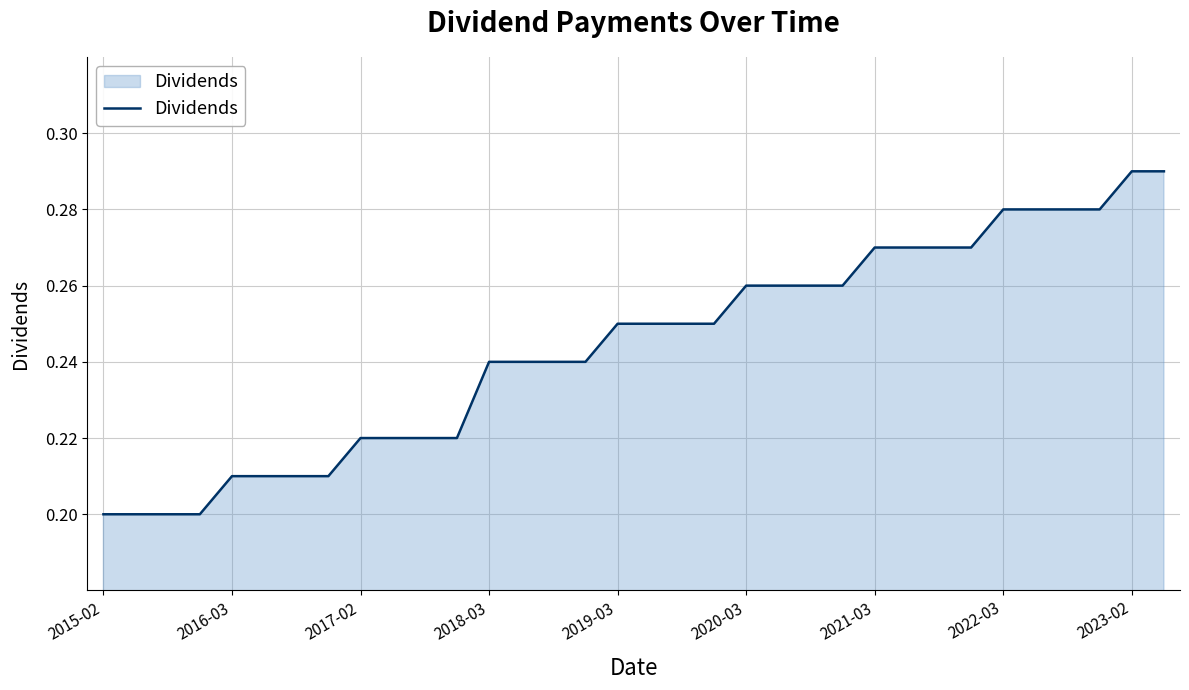

Is this an area chart (filled region under the line)?

Yes